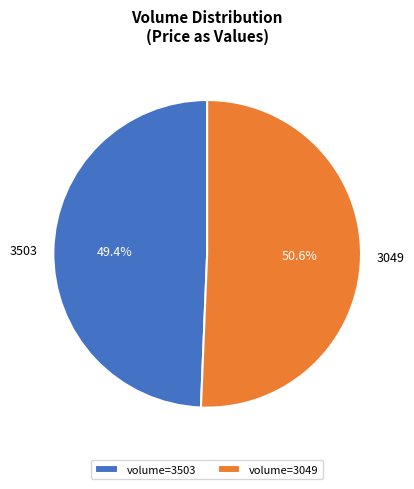

True or false: 3503 accounts for 34% of the total.

False